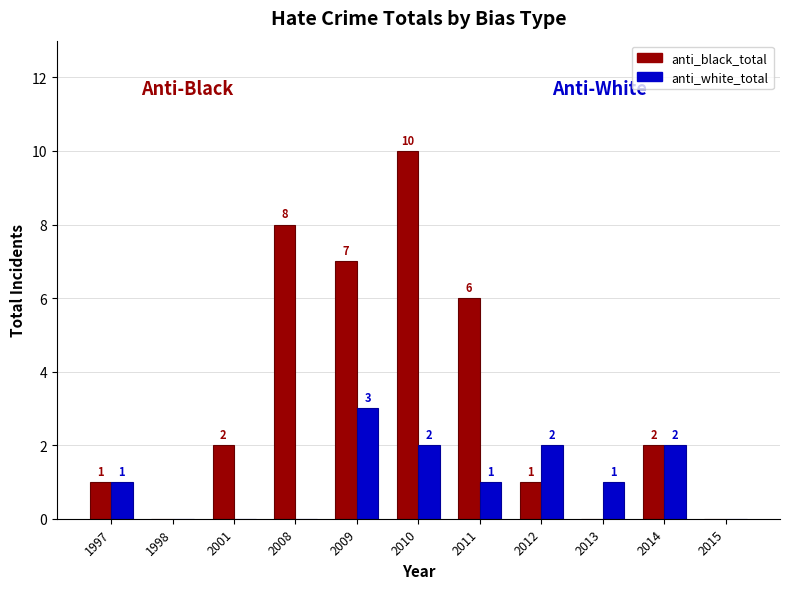

What is the sum of all anti_black_total values?

37